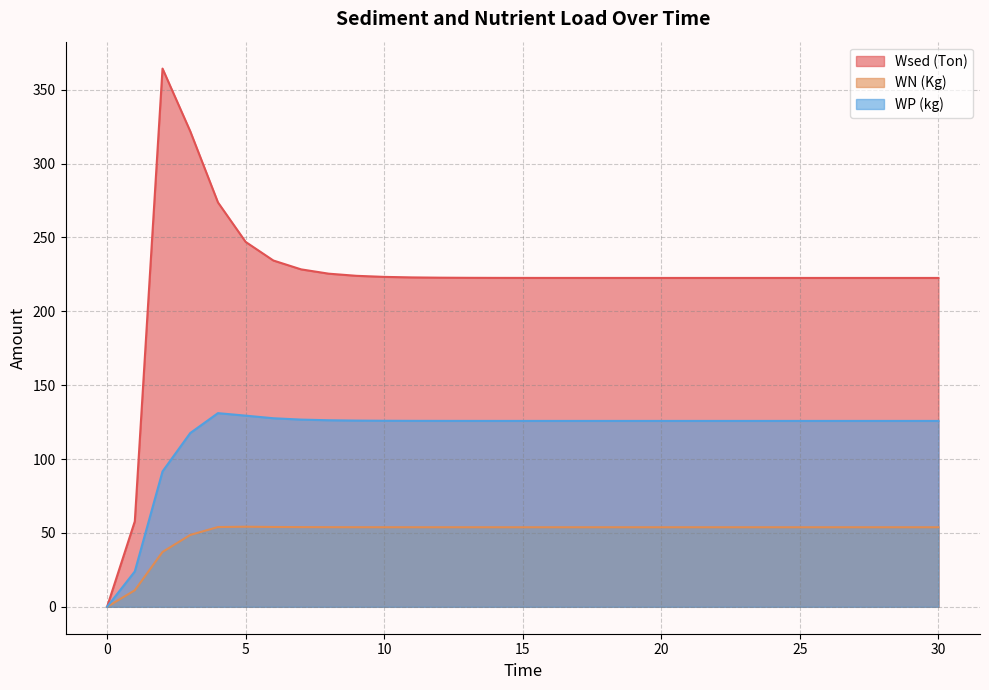

Reading right to left, transcribe all the data shown in this chart.

Wsed (Ton): 222.6	222.6	222.6	222.6	222.6	222.6	222.6	222.6	222.6	222.6	222.6	222.6	222.6	222.6	222.6	222.6	222.6	222.7	222.8	222.9	223.3	224.0	225.5	228.4	234.4	247.0	273.7	321.9	364.3	57.9	0.0
WN (Kg): 53.8	53.8	53.8	53.8	53.8	53.8	53.8	53.8	53.8	53.8	53.8	53.8	53.8	53.8	53.8	53.8	53.8	53.8	53.8	53.9	53.9	53.9	53.9	53.9	54.0	54.2	54.0	48.6	37.1	11.2	0.0
WP (kg): 125.8	125.8	125.8	125.8	125.8	125.8	125.8	125.8	125.8	125.8	125.8	125.8	125.8	125.8	125.8	125.8	125.8	125.8	125.8	125.9	125.9	126.0	126.3	126.7	127.6	129.4	131.1	117.6	91.6	24.0	0.0